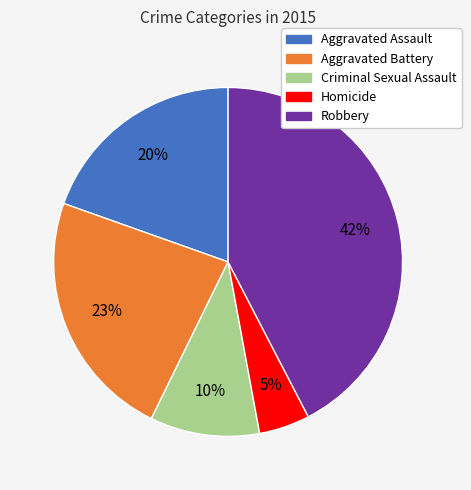

Is the sum of Homicide and Criminal Sexual Assault greater than half?

No